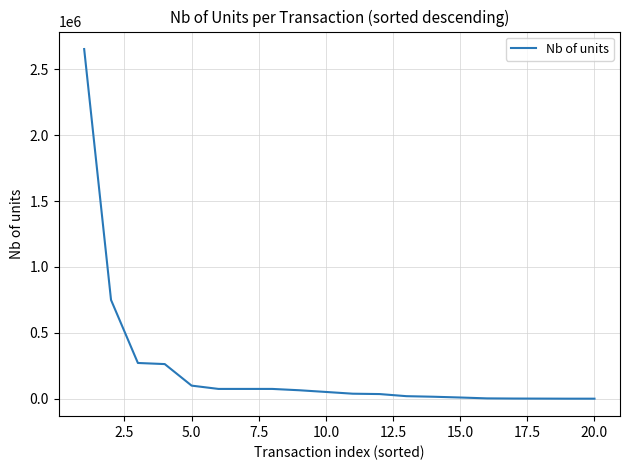

What is the difference between the maximum and minimum values?

2652099